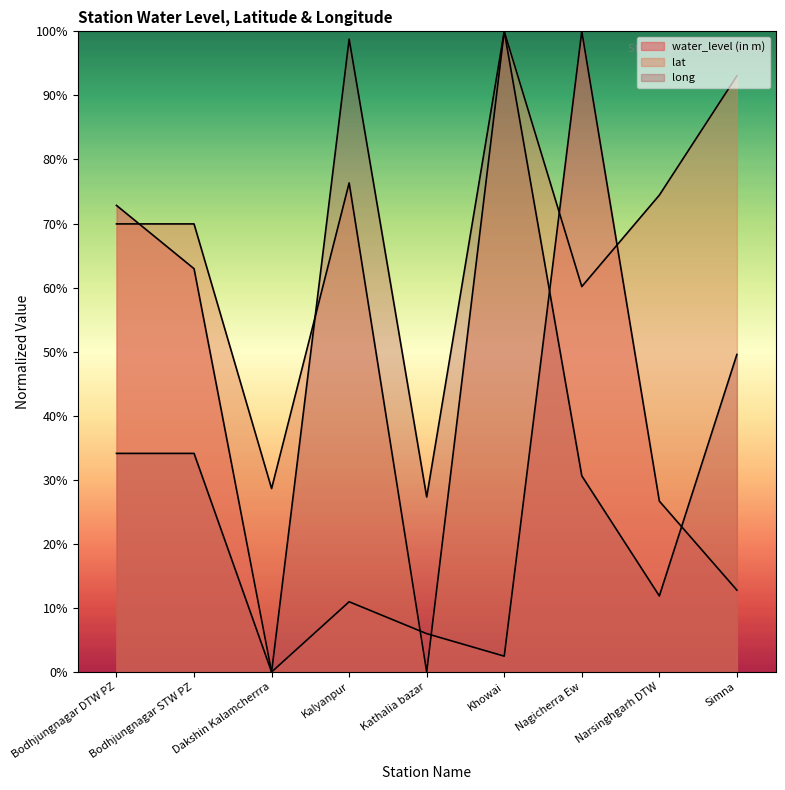

Which category has the highest value across all series?

Nagicherra Ew